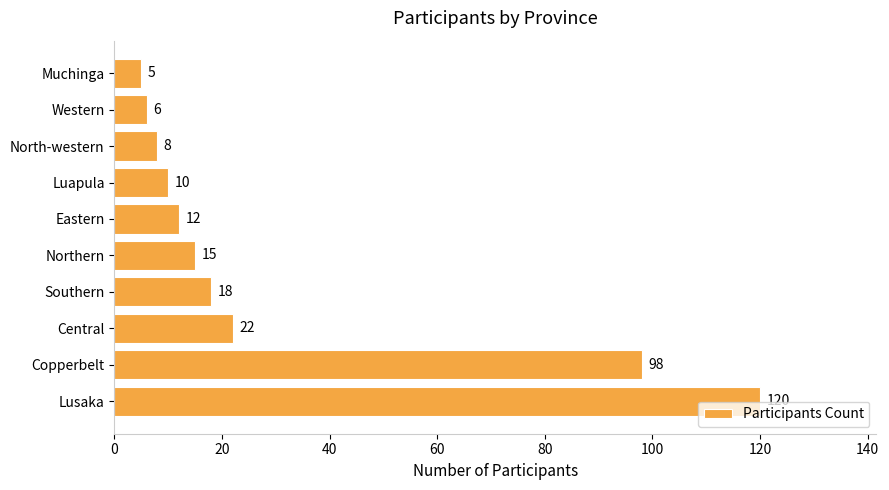

What is the sum of all values?

314